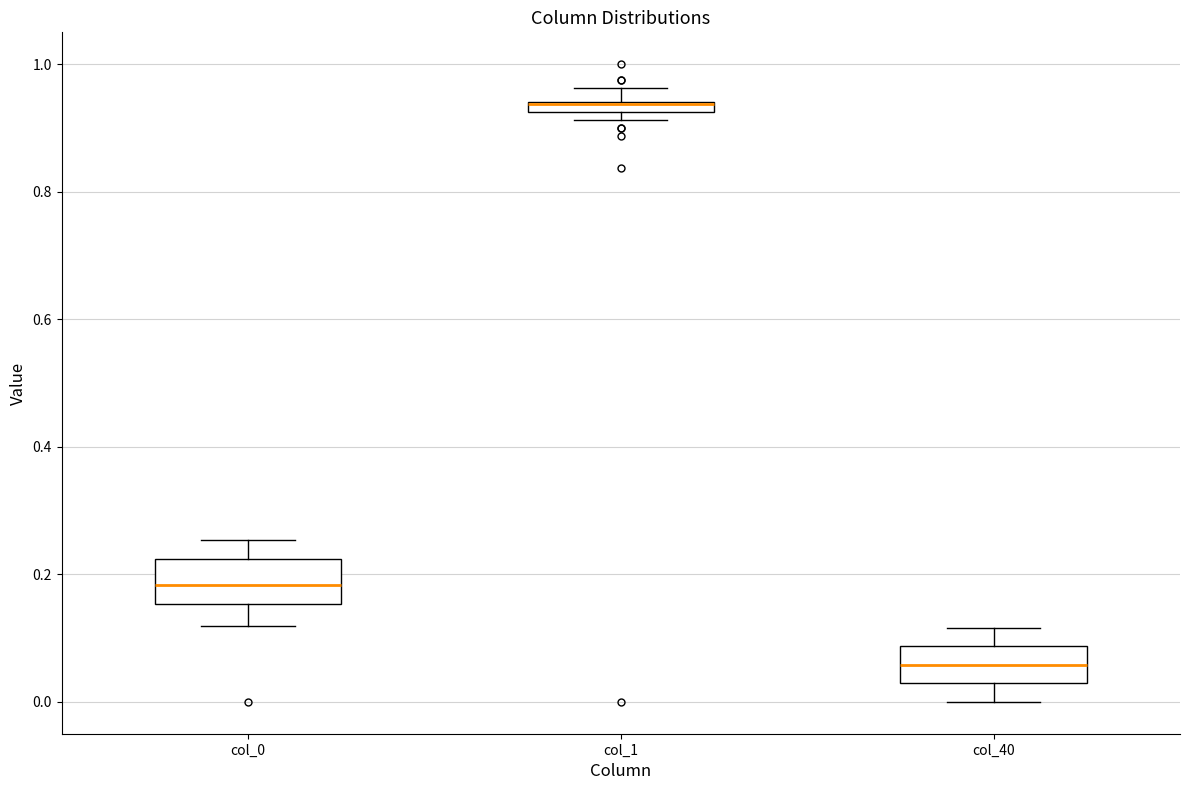

Where does the upper whisker of the box for col_0 end on the y-axis? The values are not printed on the chart, so give them approximately, as read against the axis.

0.26